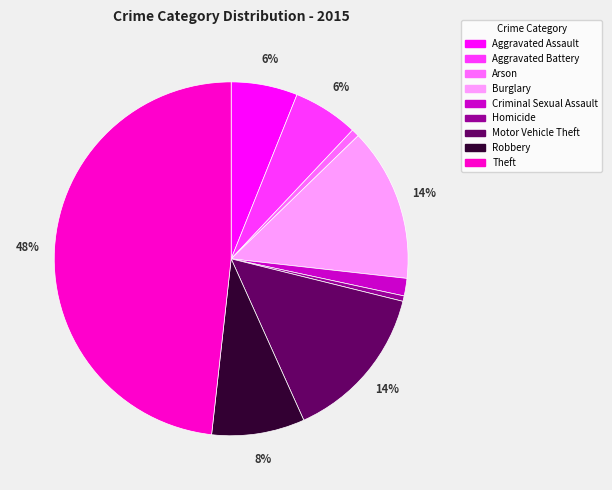

To the nearest percent, what is the combined percentage of Motor Vehicle Theft and Aggravated Battery?

20%